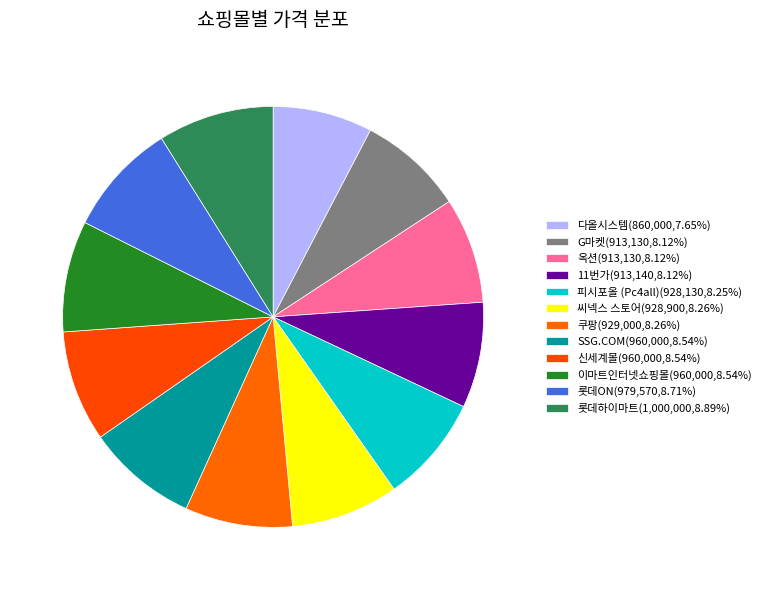

How many slices are in this pie chart?

12